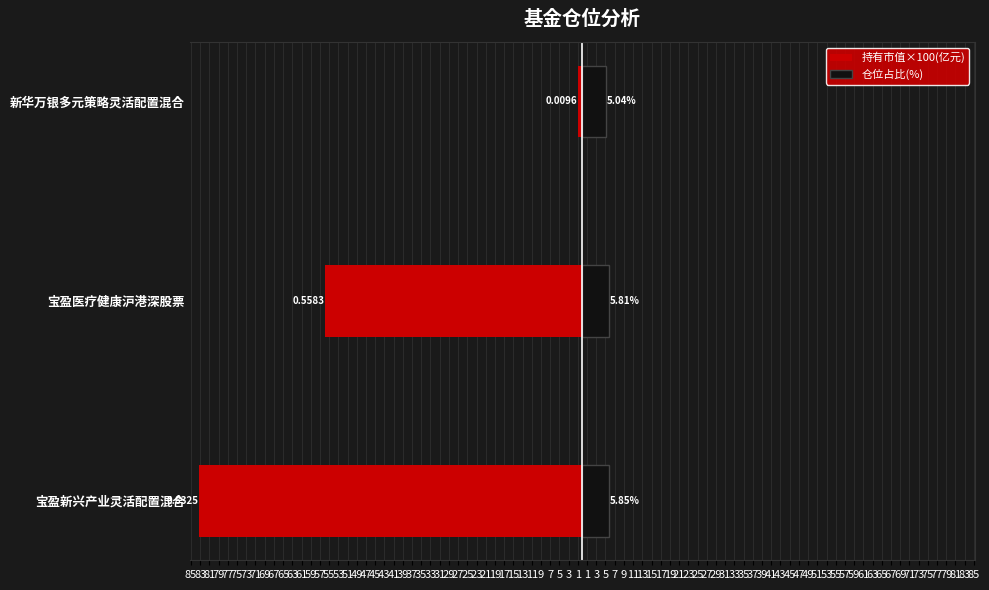

Which series has the largest total across all categories?

仓位占比(%)